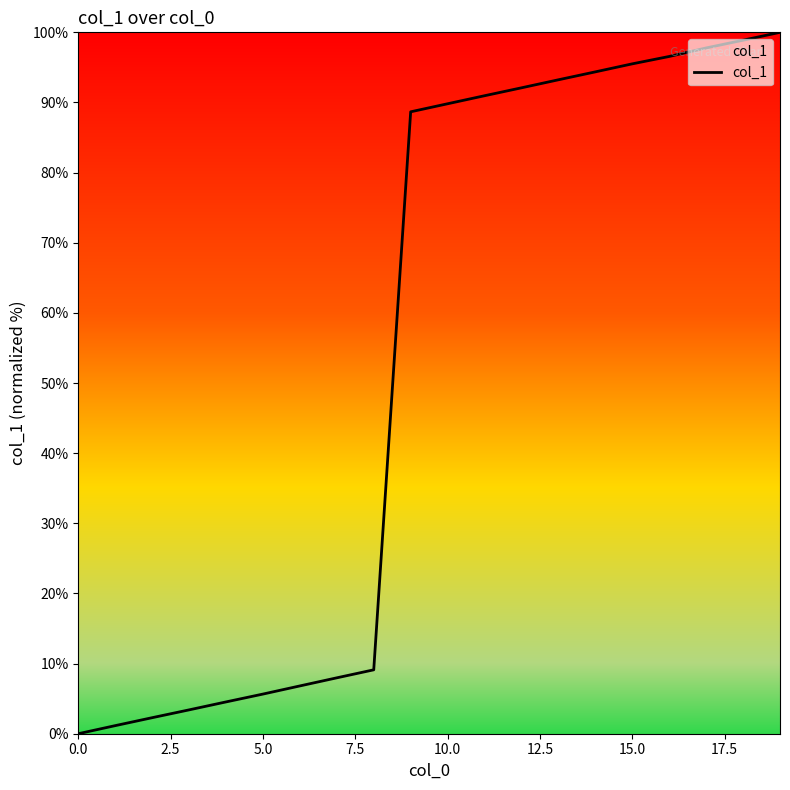

How many categories are shown in the chart?

20